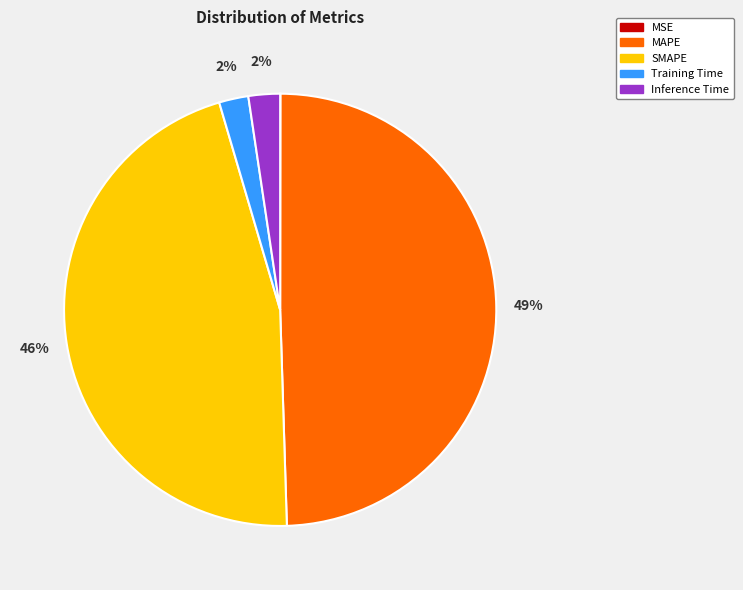

Does Inference Time represent more than half of the total?

No